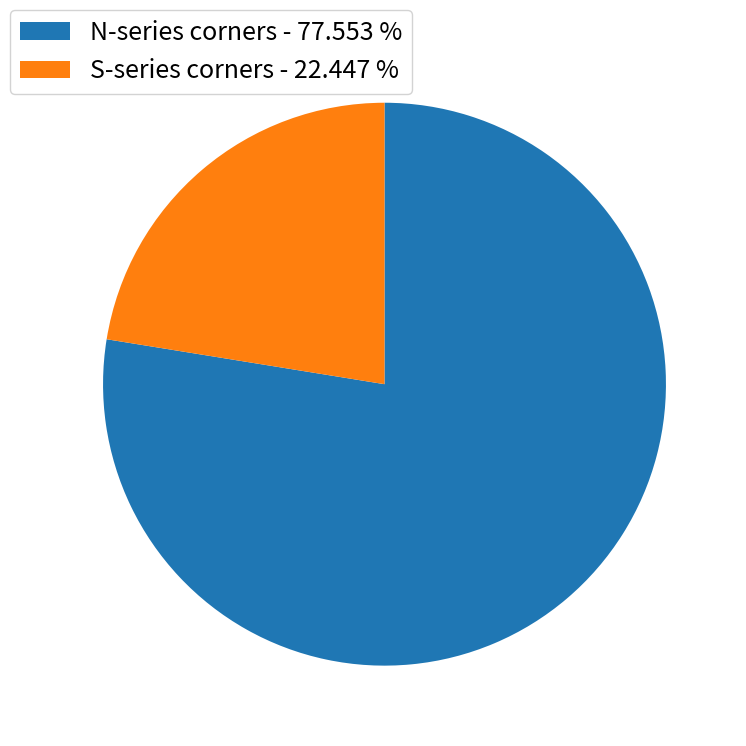

Between N-series corners - 77.553 % and S-series corners - 22.447 %, which is larger?

N-series corners - 77.553 %